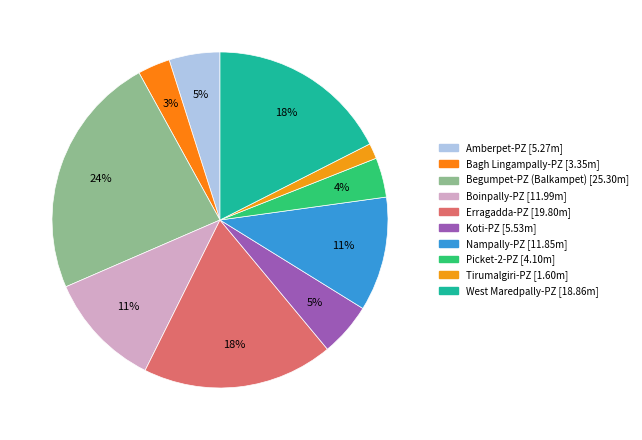

Is it true that Picket-2-PZ is 16% of the pie?

False